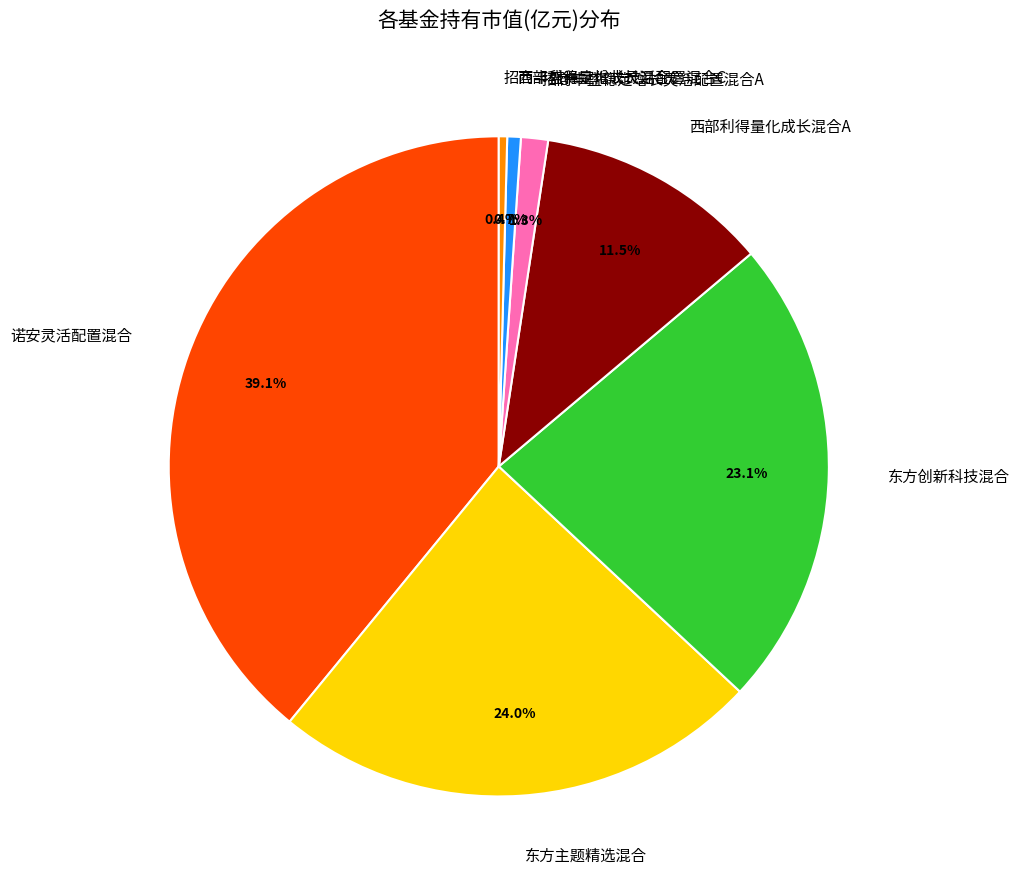

What percentage is the 诺安灵活配置混合 slice, to the nearest percent?

39%